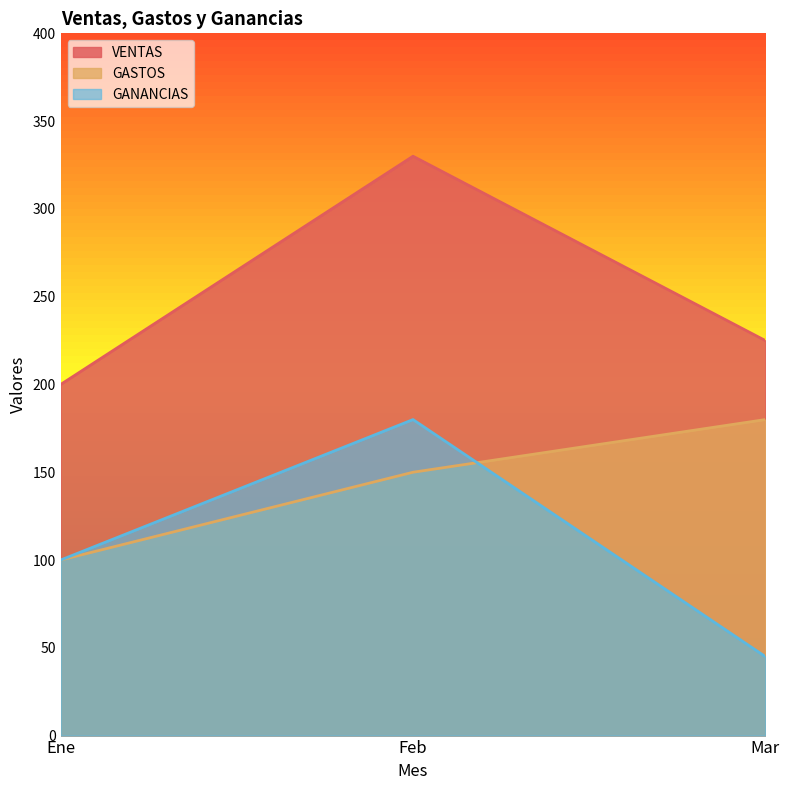

What are all the series names shown in the legend?

VENTAS, GASTOS, GANANCIAS